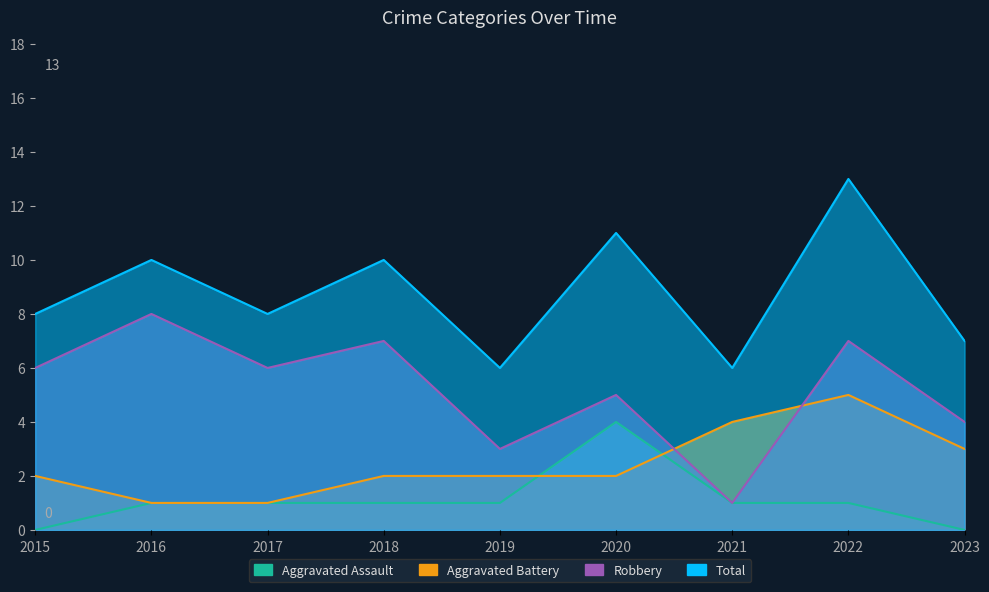

True or false: Robbery and Aggravated Battery intersect in this chart.

True